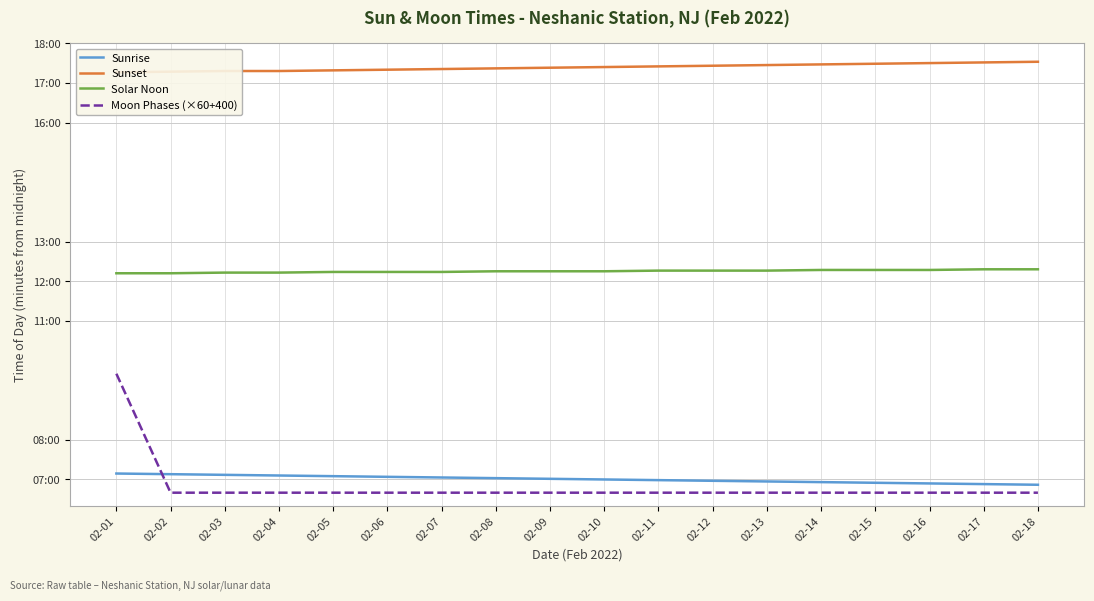

Reading left to right, what are all the values shown in this chart?

Sunrise: 429	428	427	426	425	424	423	422	421	420	419	418	417	416	415	414	413	412
Sunset: 1036	1037	1038	1038	1039	1040	1041	1042	1043	1044	1045	1046	1047	1048	1049	1050	1051	1052
Solar Noon: 732	732	733	733	734	734	734	735	735	735	736	736	736	737	737	737	738	738
Moon Phases (×60+400): 580	400	400	400	400	400	400	400	400	400	400	400	400	400	400	400	400	400